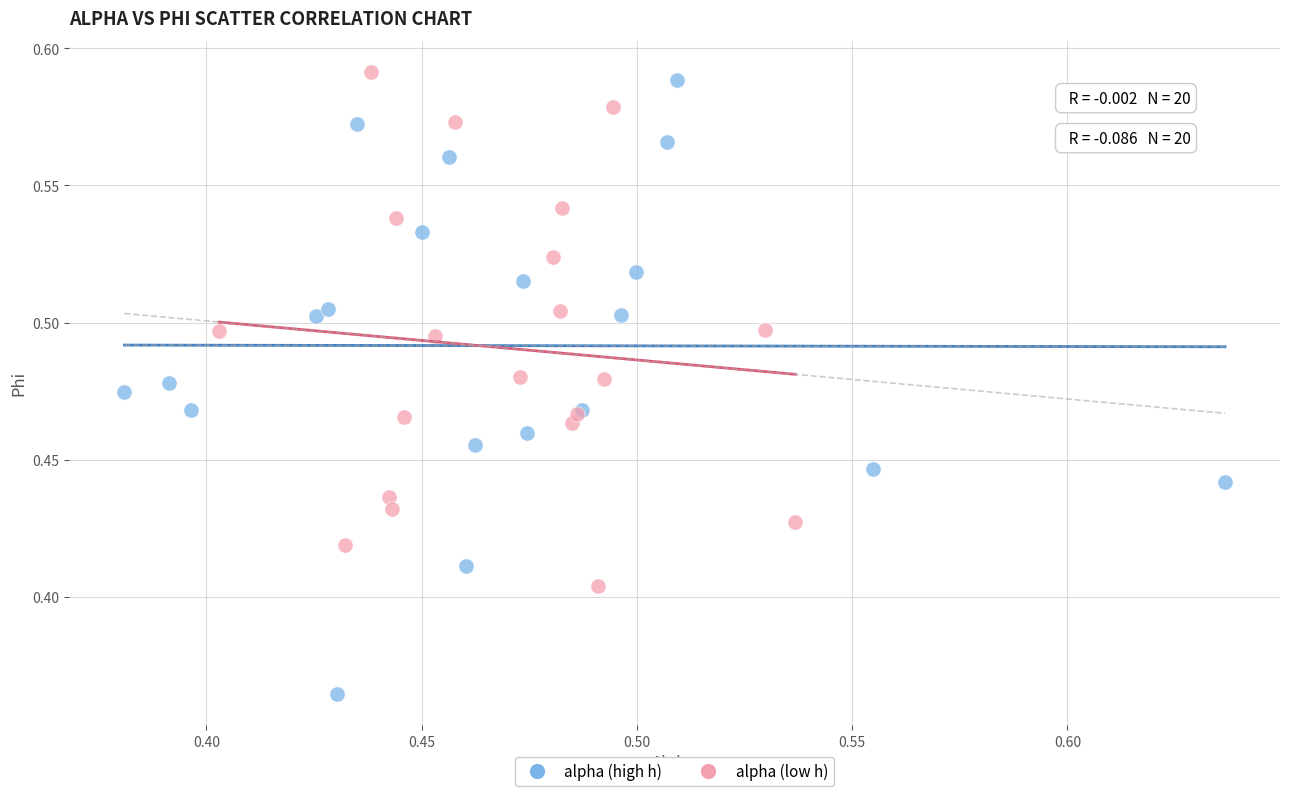

Which series reaches the minimum Y coordinate?

alpha (high h)